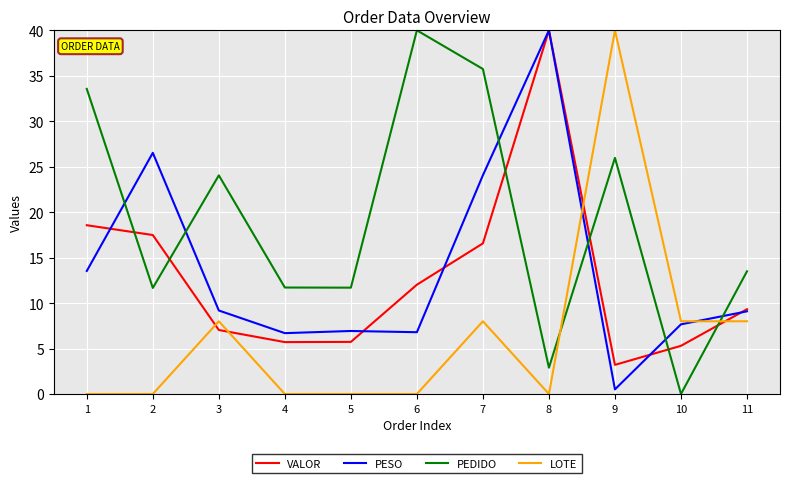

Where does the PEDIDO series first go above 13?

1